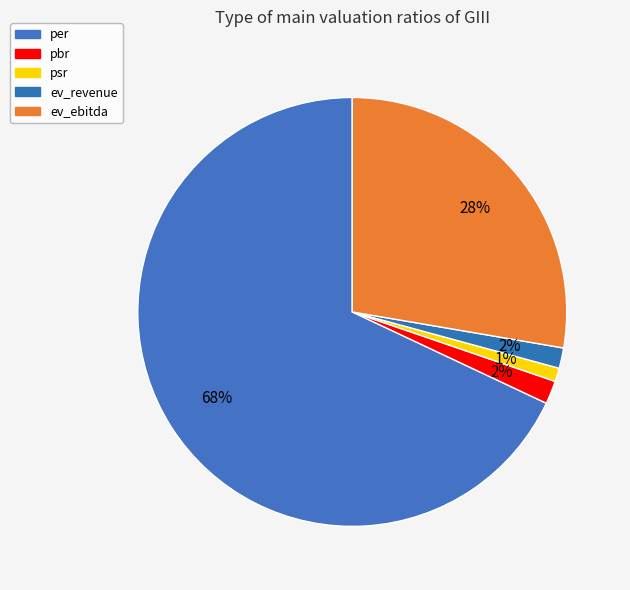

To the nearest percent, what is the difference between the pbr and per slice percentages?

66%